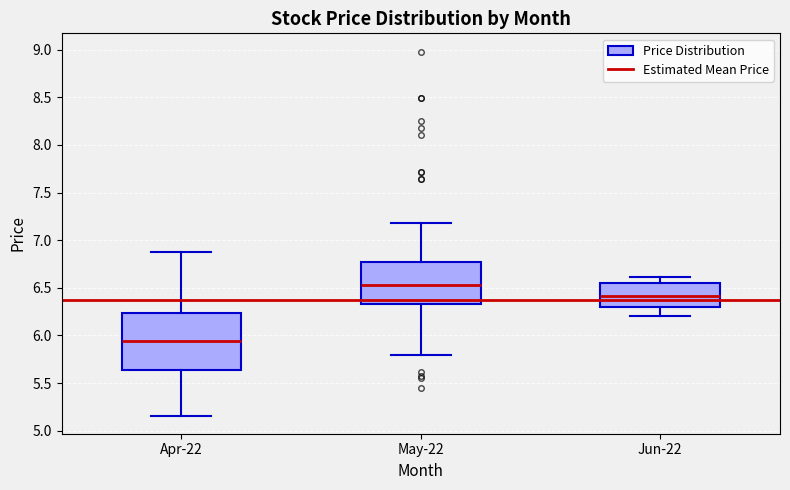

Where is the lower edge of the box for Jun-22 on the y-axis? The values are not printed on the chart, so give them approximately, as read against the axis.

6.30